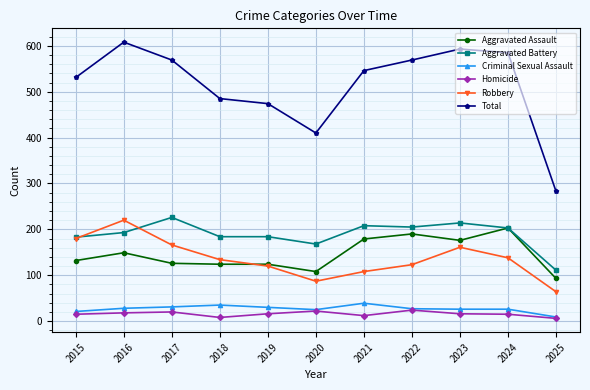

Where is the first local maximum for Robbery?

2016